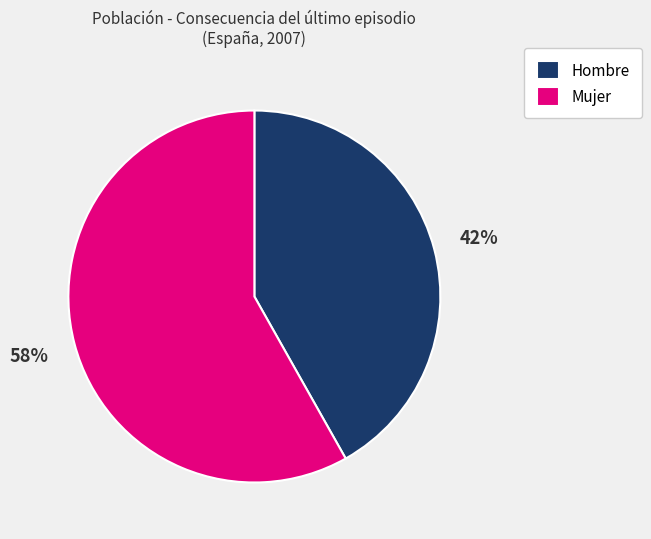

What percentage is the Hombre slice, to the nearest percent?

42%